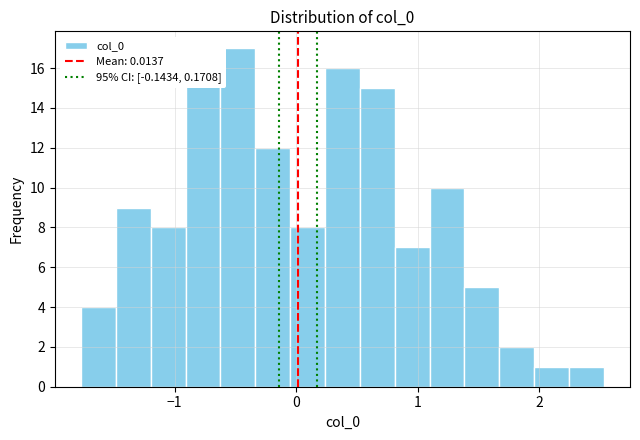

Around what value on the x-axis is the tallest bar? Give the approximate position of its centre, as read against the axis.

-0.5